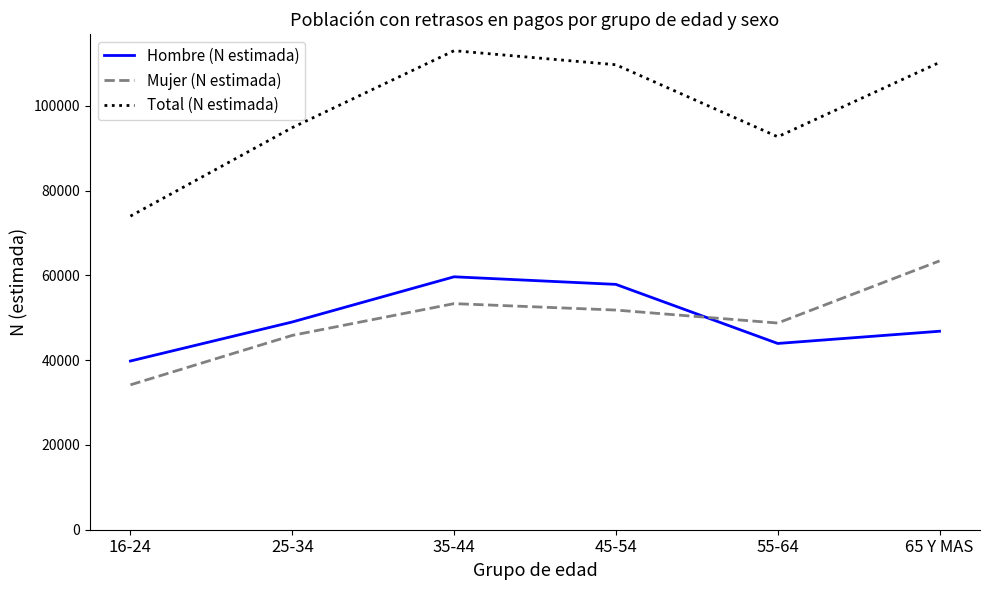

Which category has the highest value in the Total (N estimada) series?

35-44